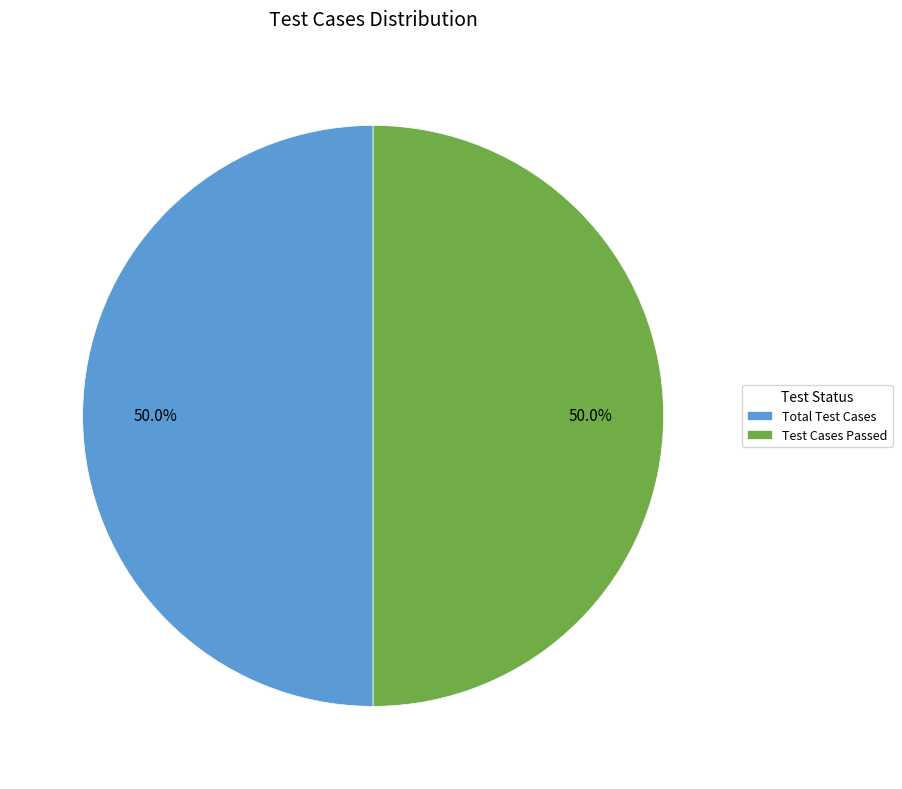

How many segments does this pie chart have?

2